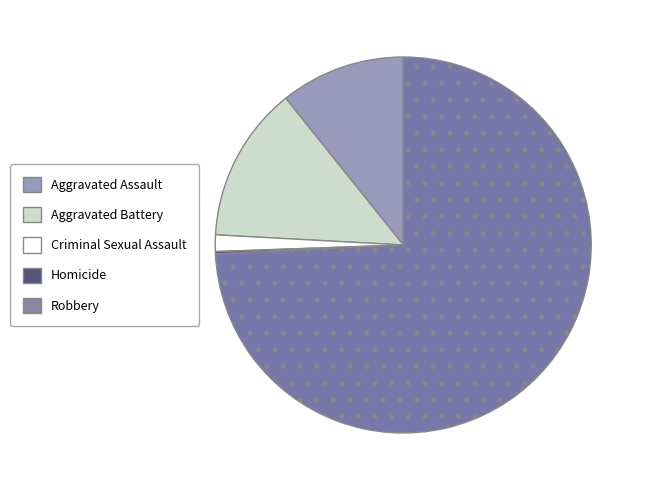

Which slice represents more than half of the pie?

Robbery